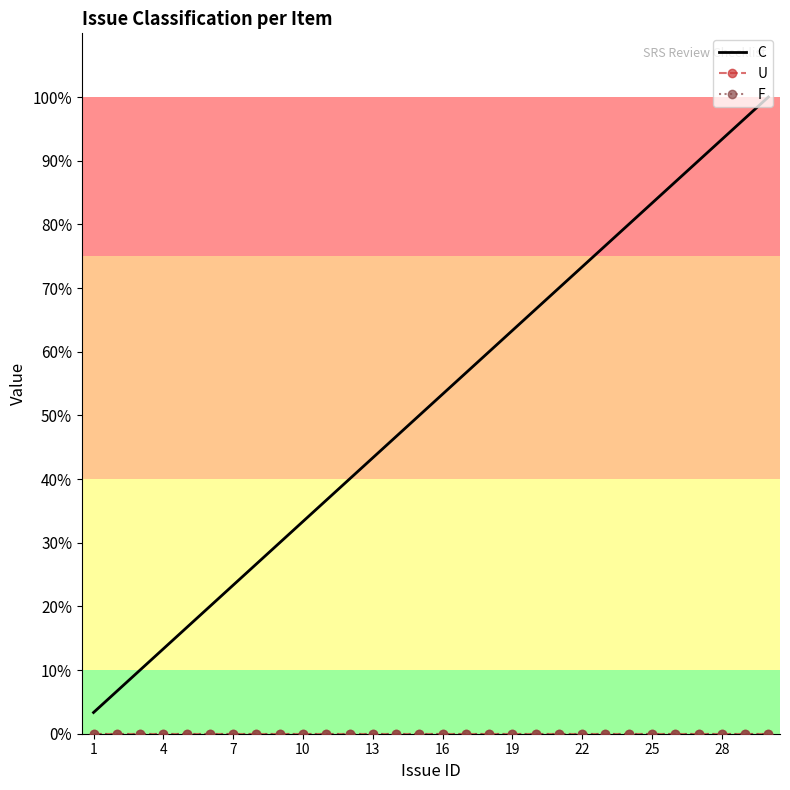

True or false: C and F cross at least once.

False